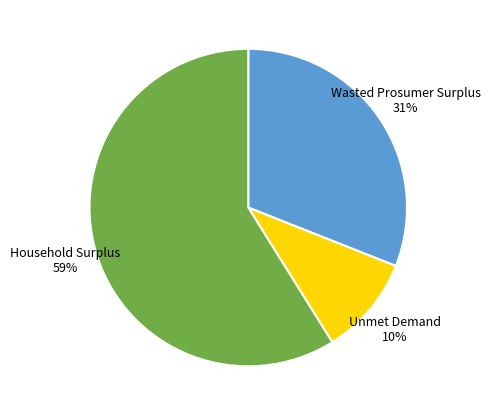

The Household Surplus slice represents 72% of the pie. True or false?

False